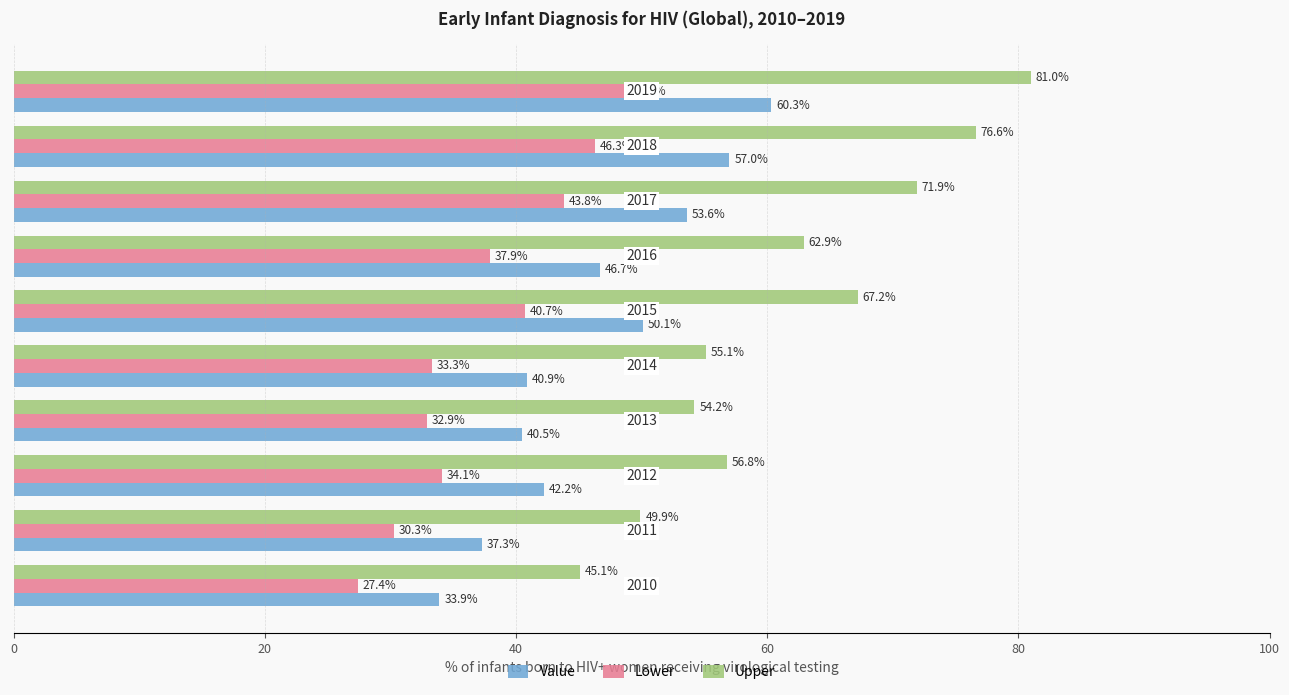

Rank the series by their maximum value, from lowest to highest.

Lower, Value, Upper